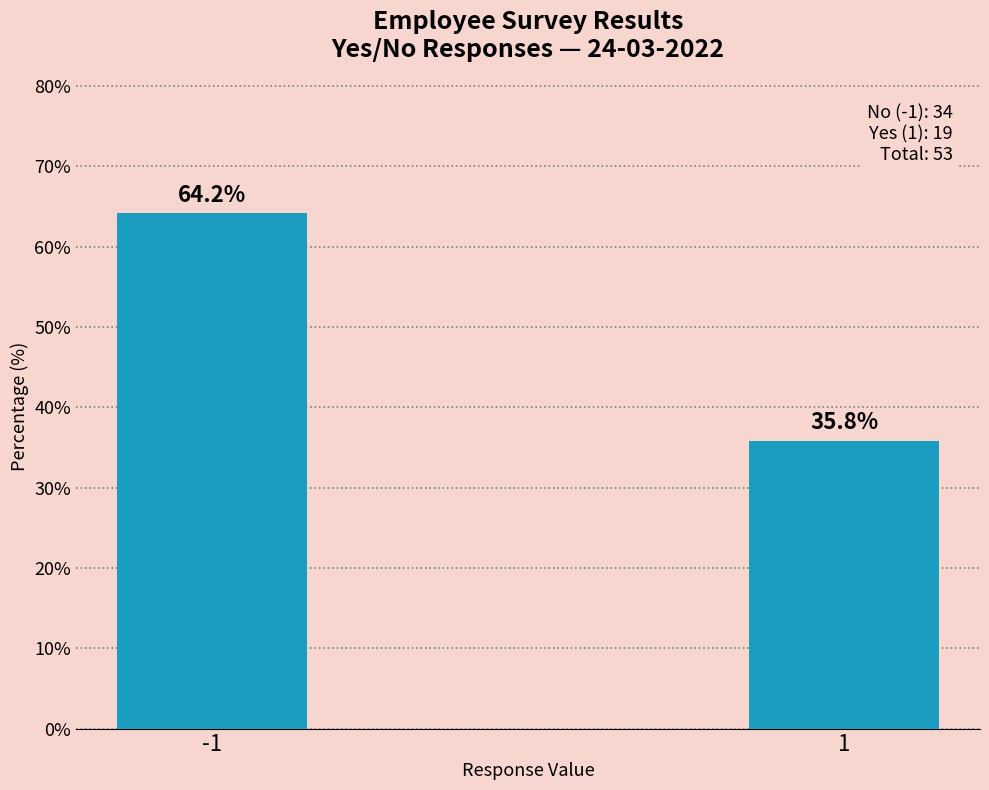

Reading right to left, what are all the values shown in this chart?

35.8	64.2